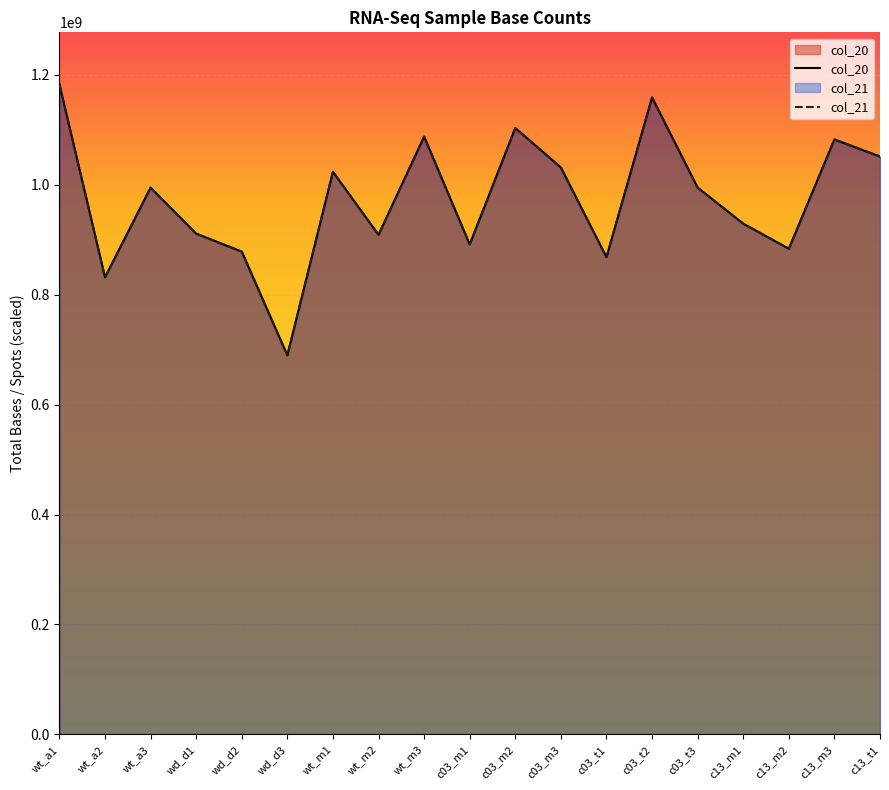

At which category is the sum across all series the highest?

wt_a1